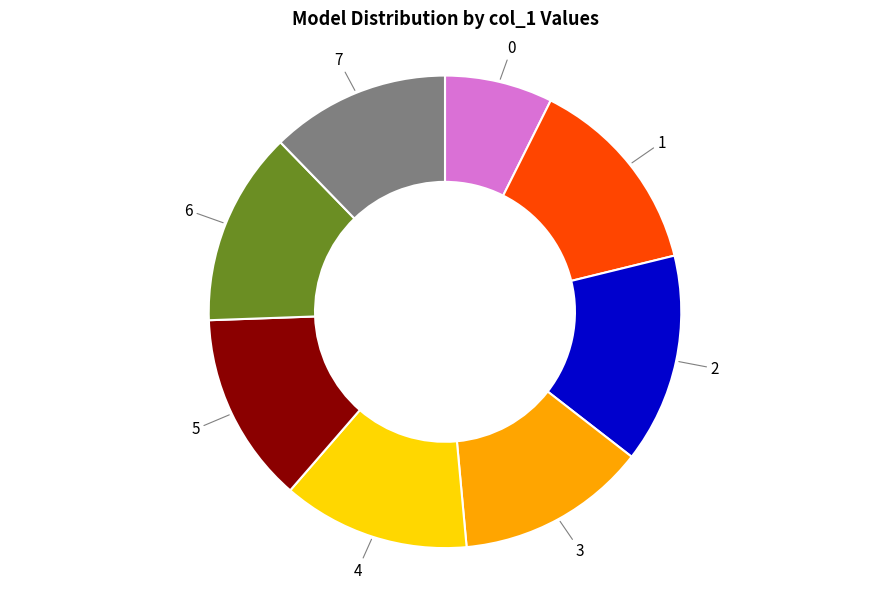

Is there a majority slice in this chart?

No